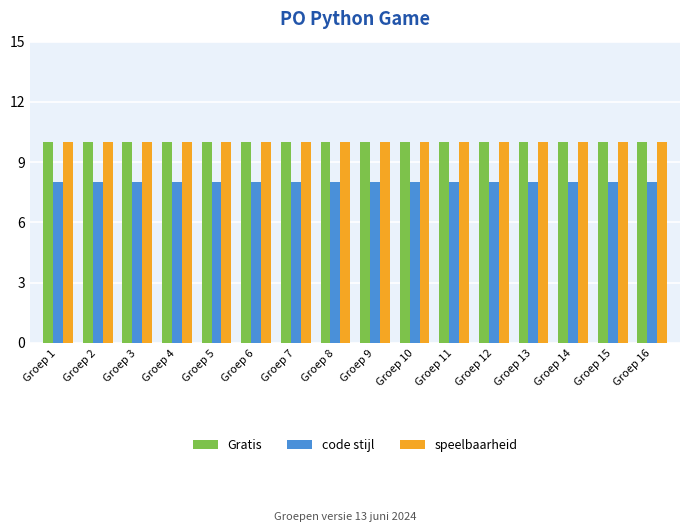

How many groups of bars are there?

16